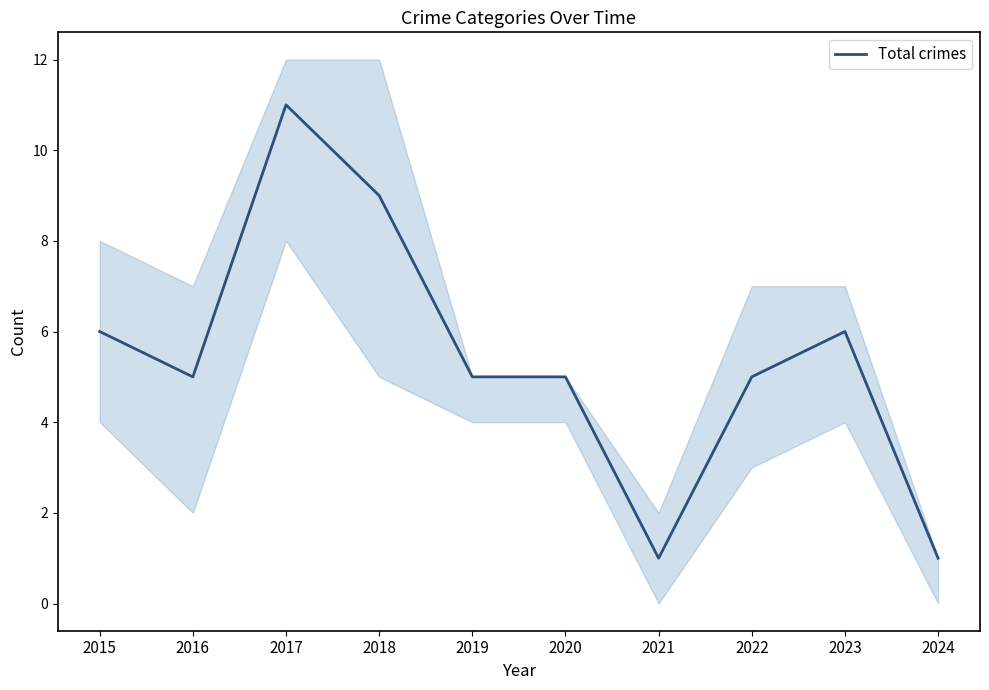

At which label does the data first exceed 5?

2015